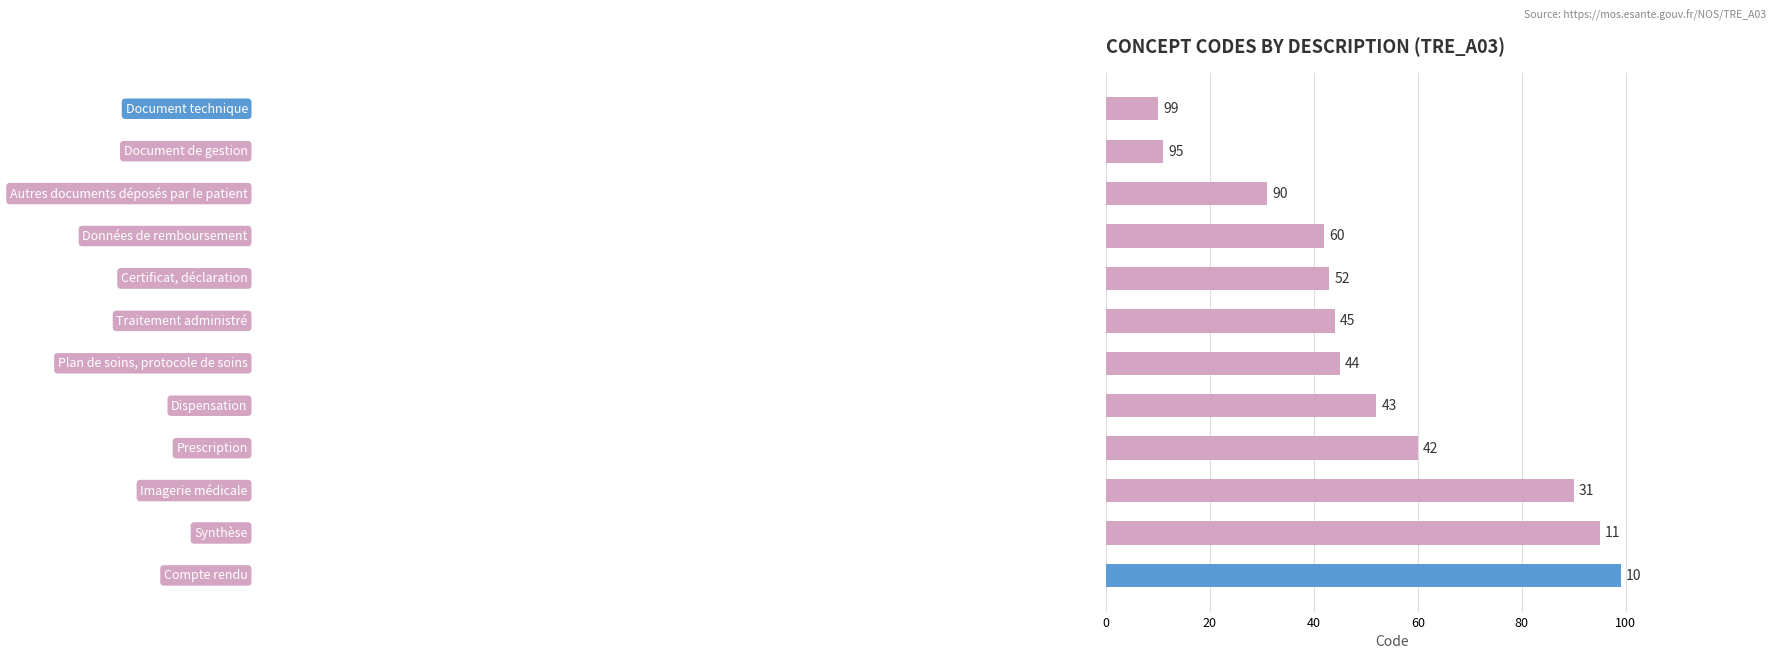

How many bars are there in total?

12